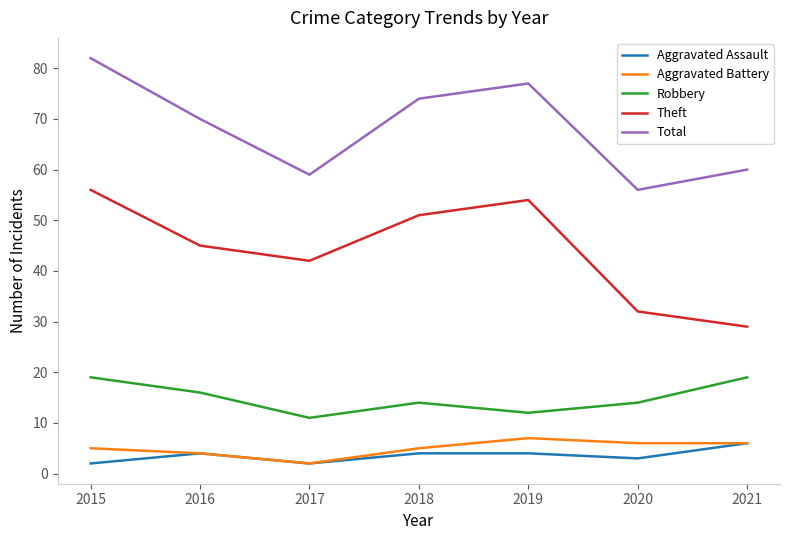

In Total, how many points are lower than both neighbors (excluding endpoints)?

2